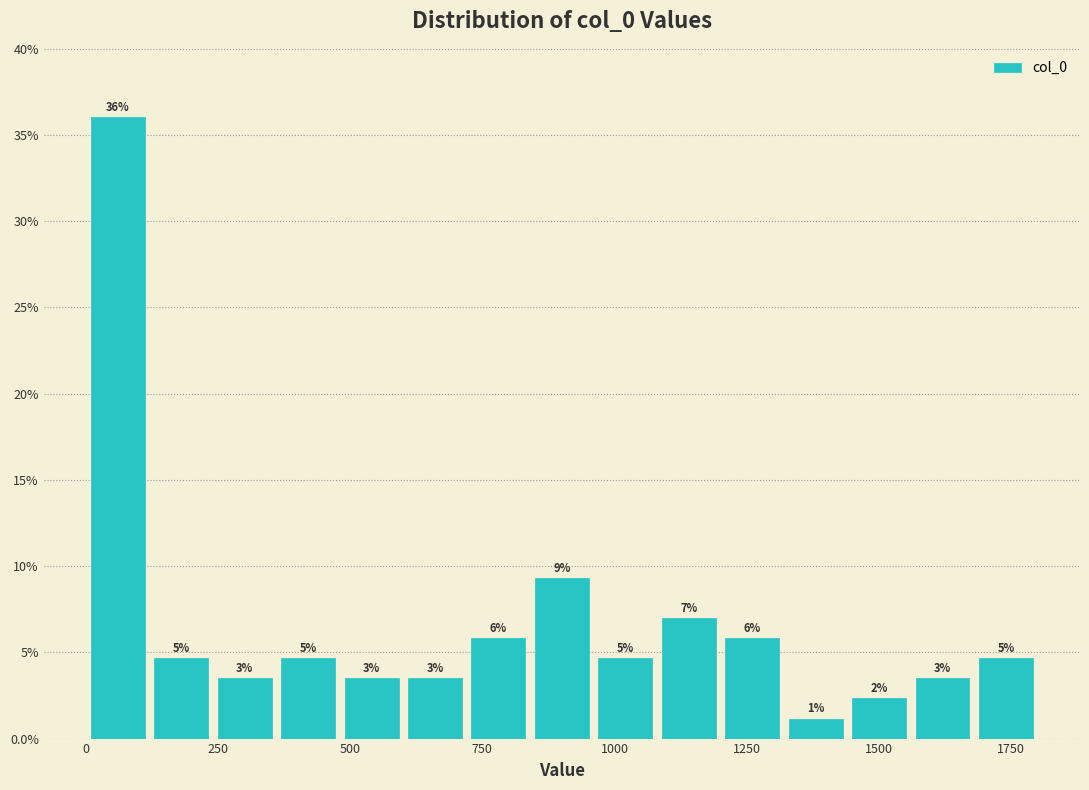

Around what value on the x-axis is the tallest bar? Give the approximate position of its centre, as read against the axis.

50